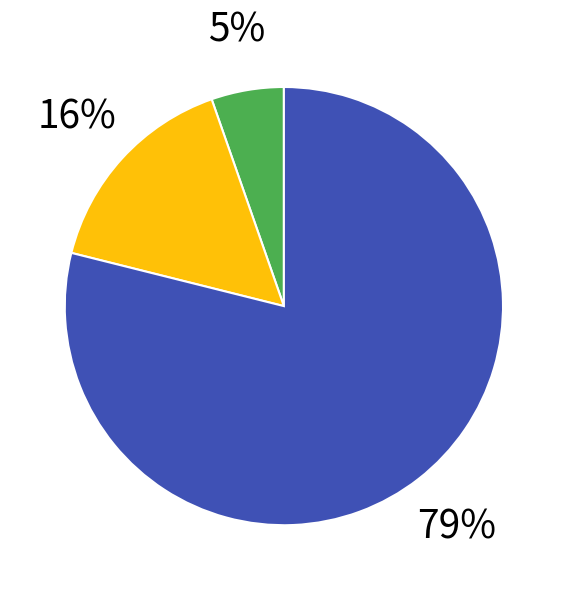

To the nearest percent, what is the average slice percentage?

33%